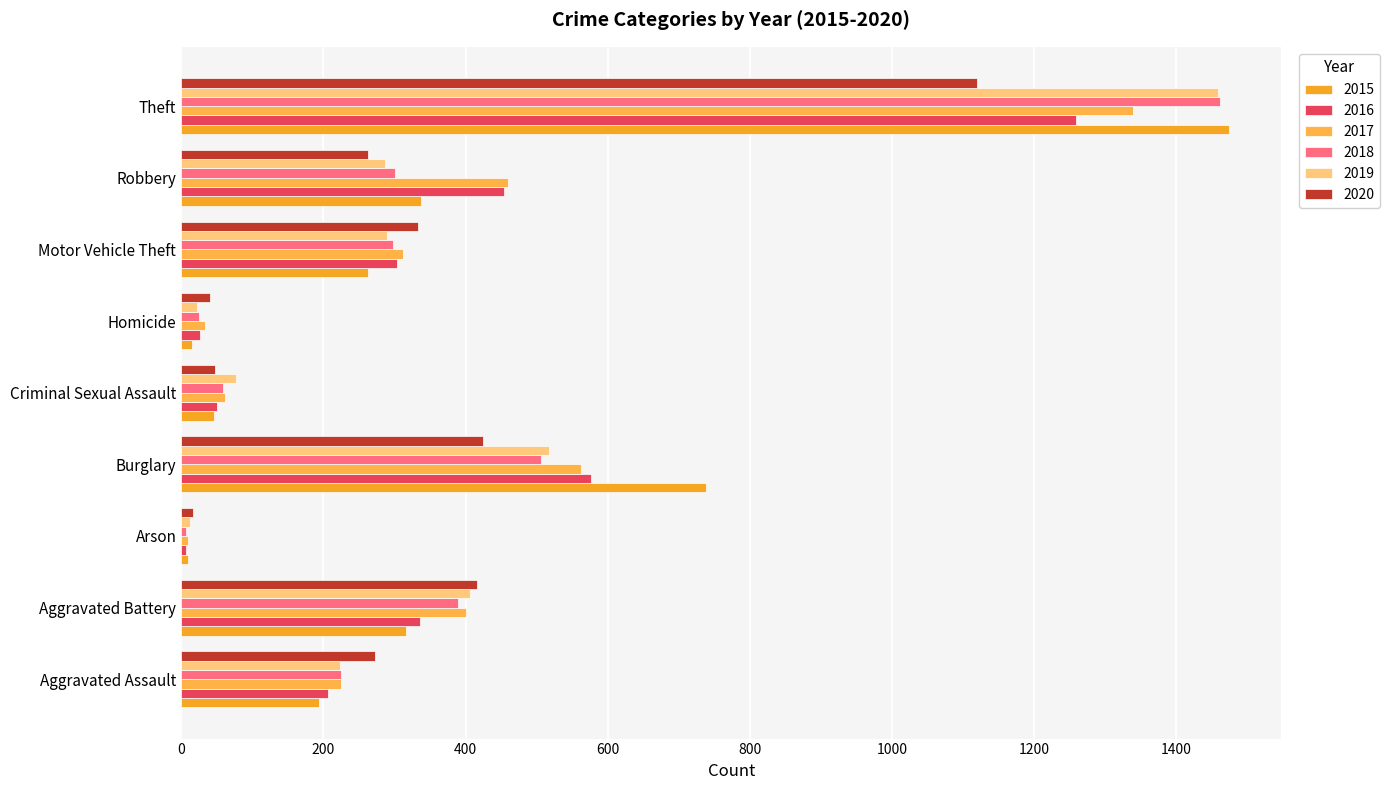

Which category has the highest value in the 2020 series?

Theft